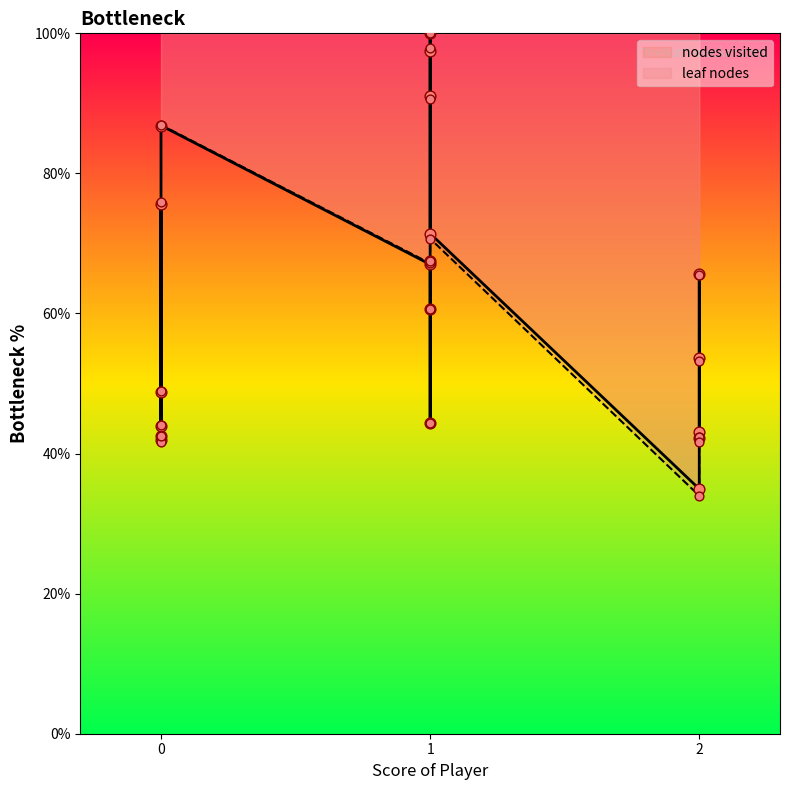

Which series contains the lowest Y value?

leaf nodes